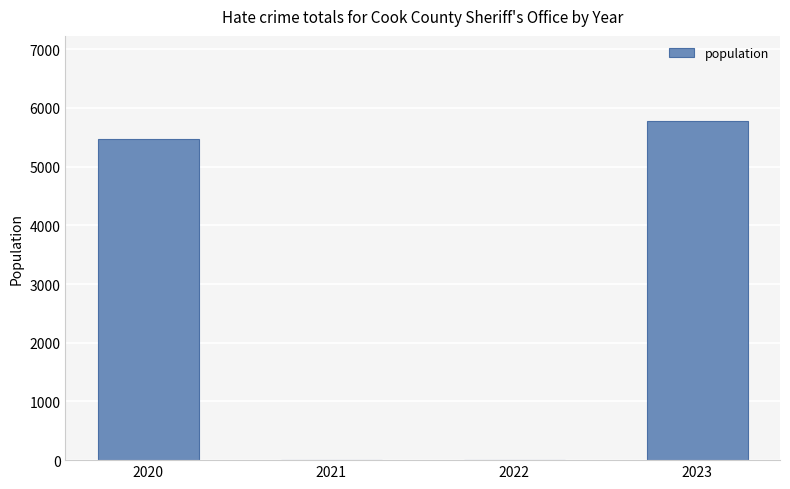

Reading left to right, list all the values displayed in this chart.

2020=5478	2021=0	2022=0	2023=5781